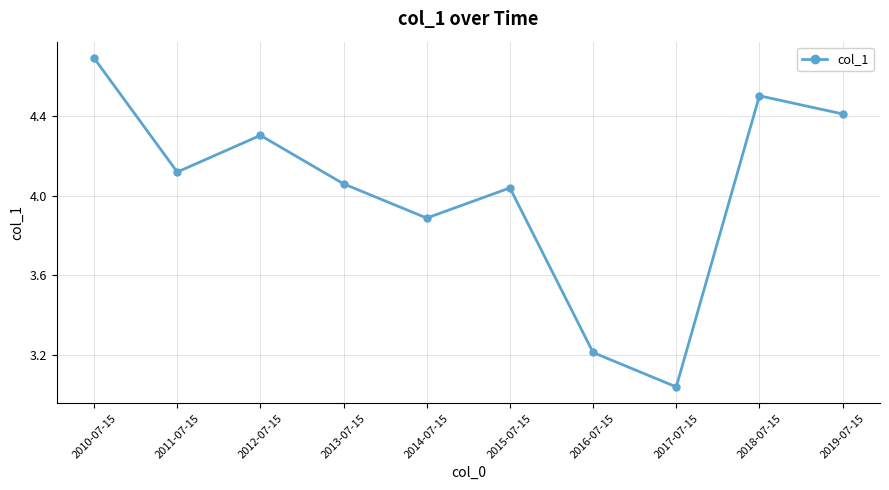

Which category has the highest value across all series?

2010-07-15